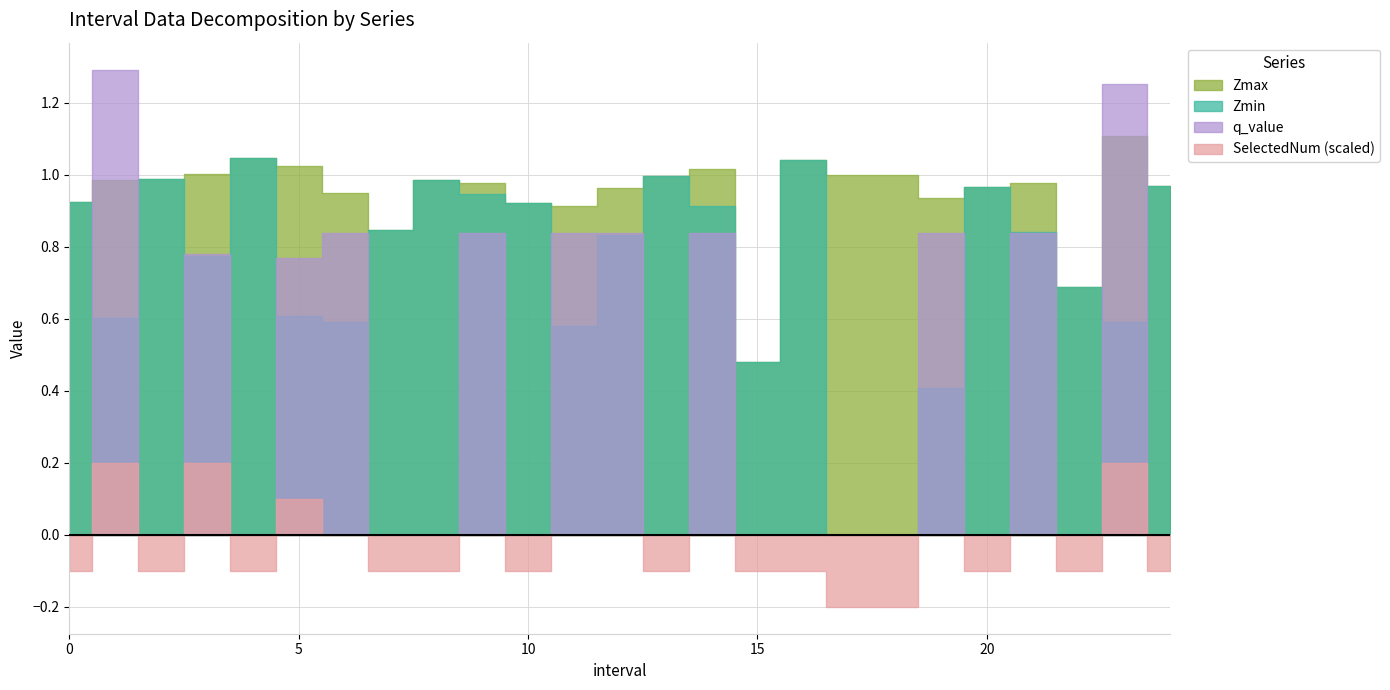

At which category does Zmin reach its first local valley?

1